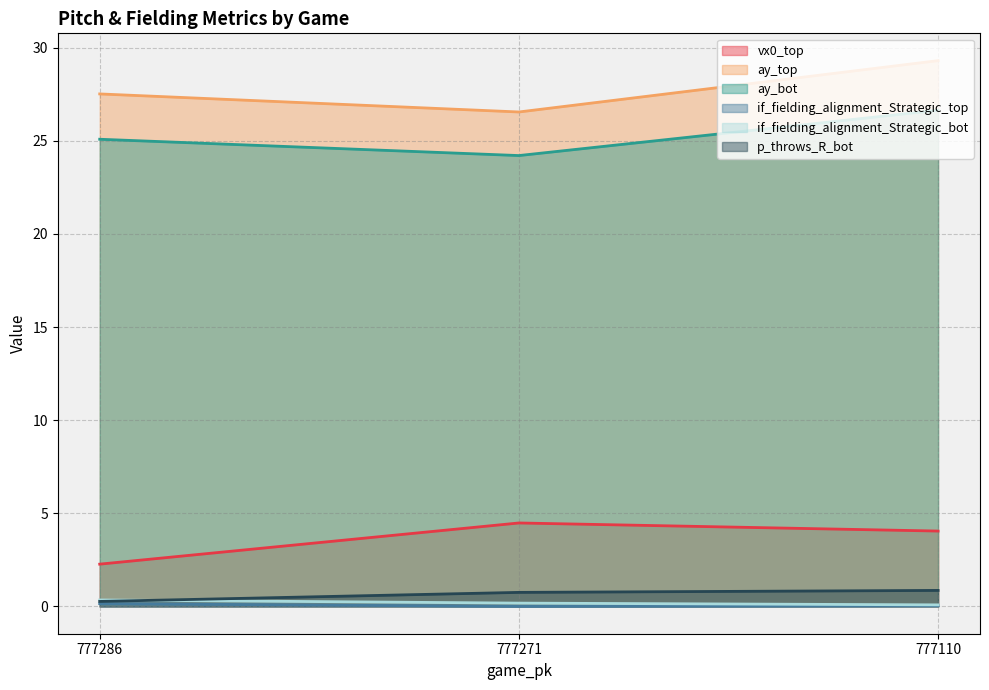

Is it true that ay_top equals 47.5 at 777286?

False